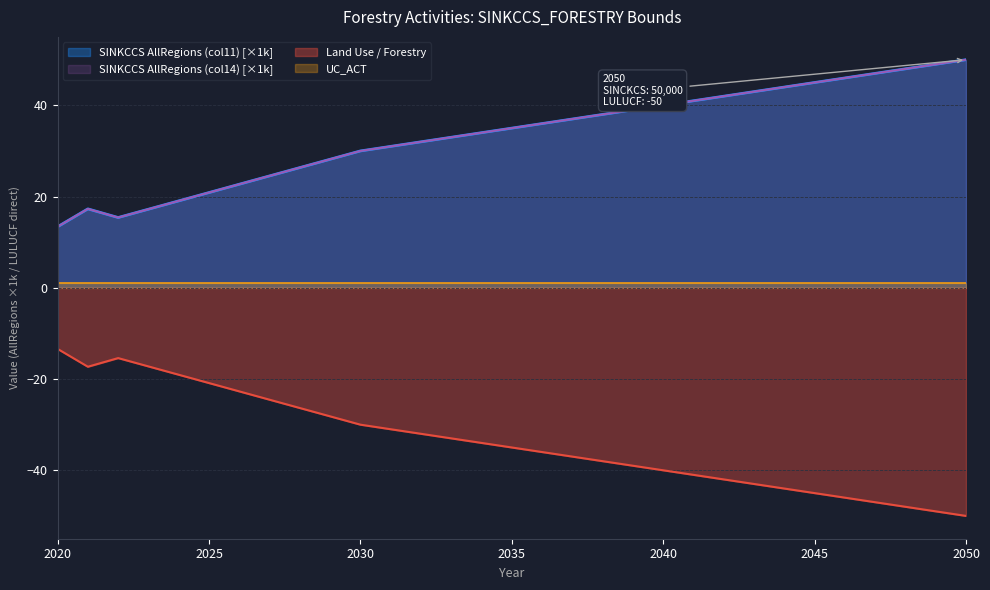

How many values in the SINKCCS_FORESTRY (AllRegions col14) series are below 35?

15